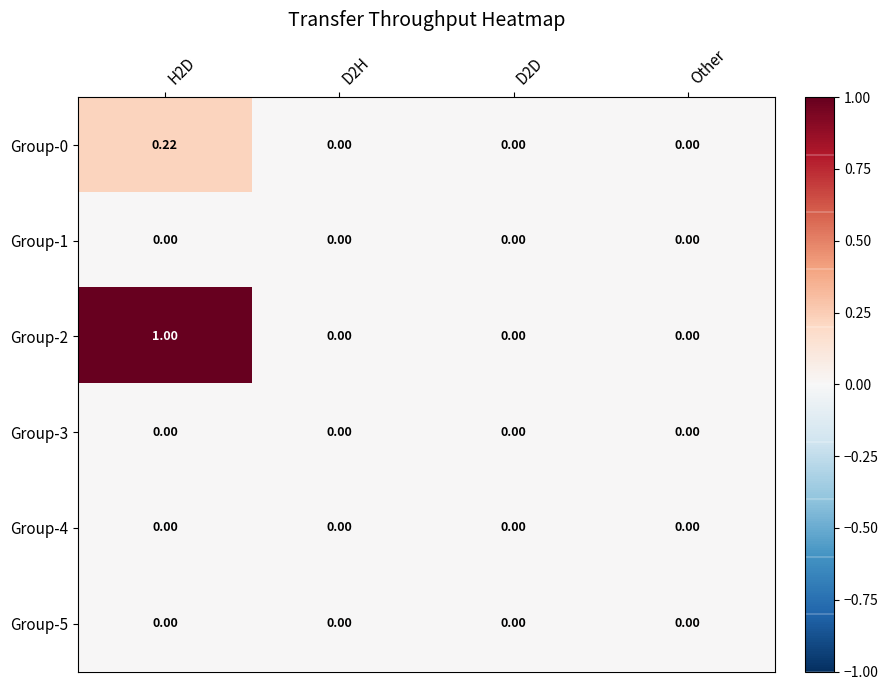

Count the number of data series in this chart.

6